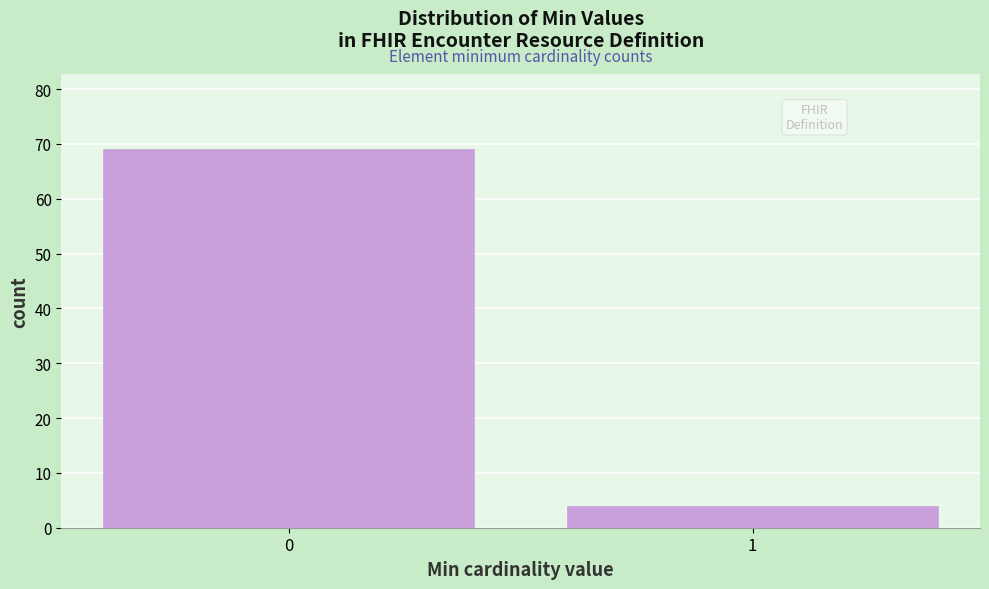

Reading right to left, extract all data points from this chart.

1=4	0=69